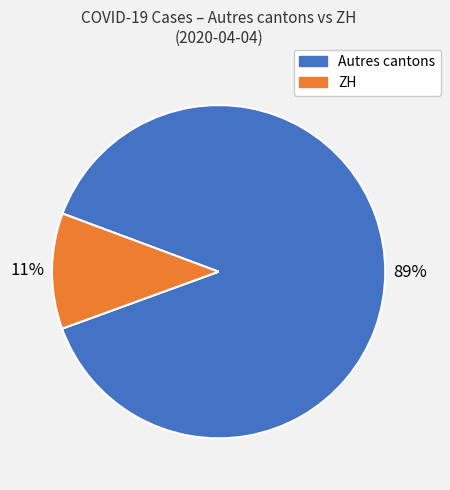

Does any single category account for the majority?

Yes